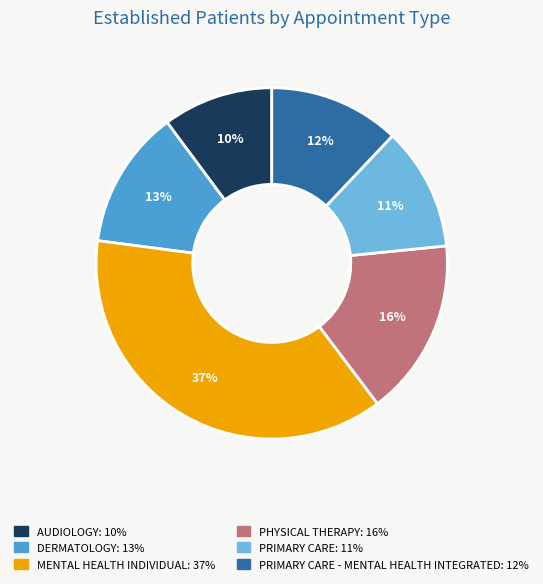

Does any single category account for the majority?

No